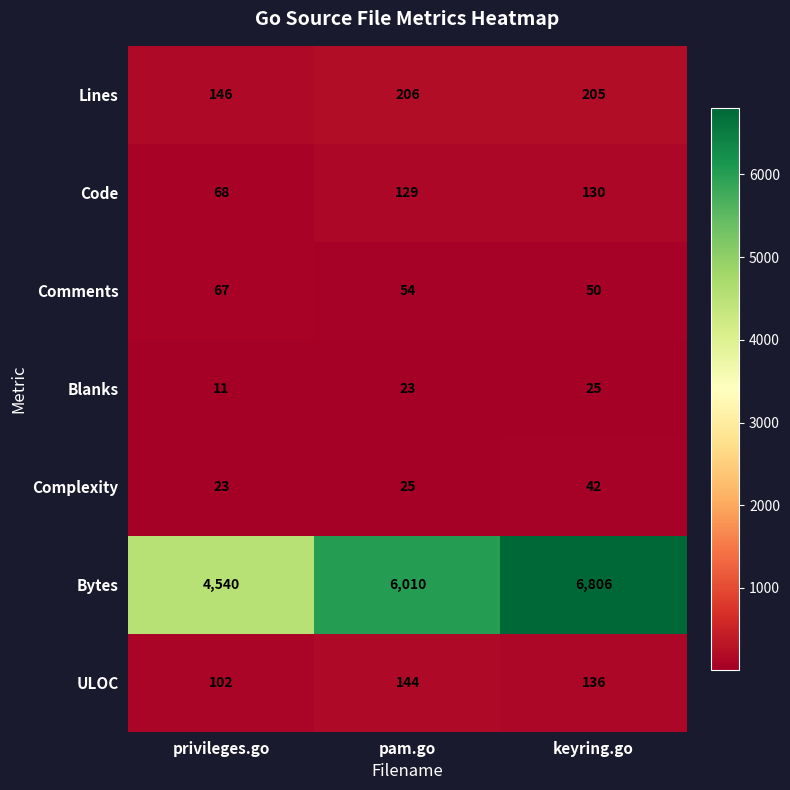

At how many categories does at least one series exceed 707?

3